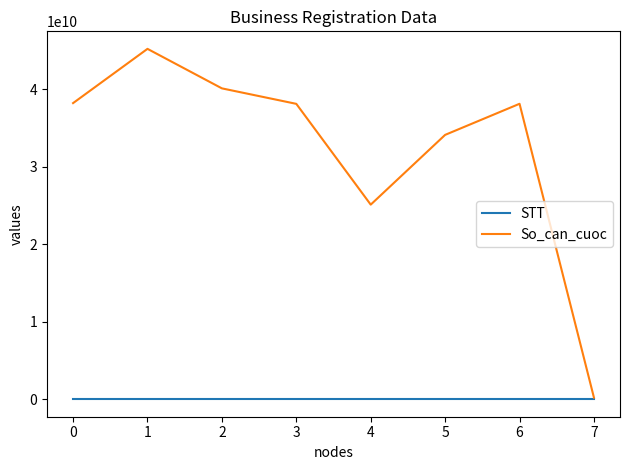

Is the value of So_can_cuoc at 1 greater than the value of STT at 5?

Yes